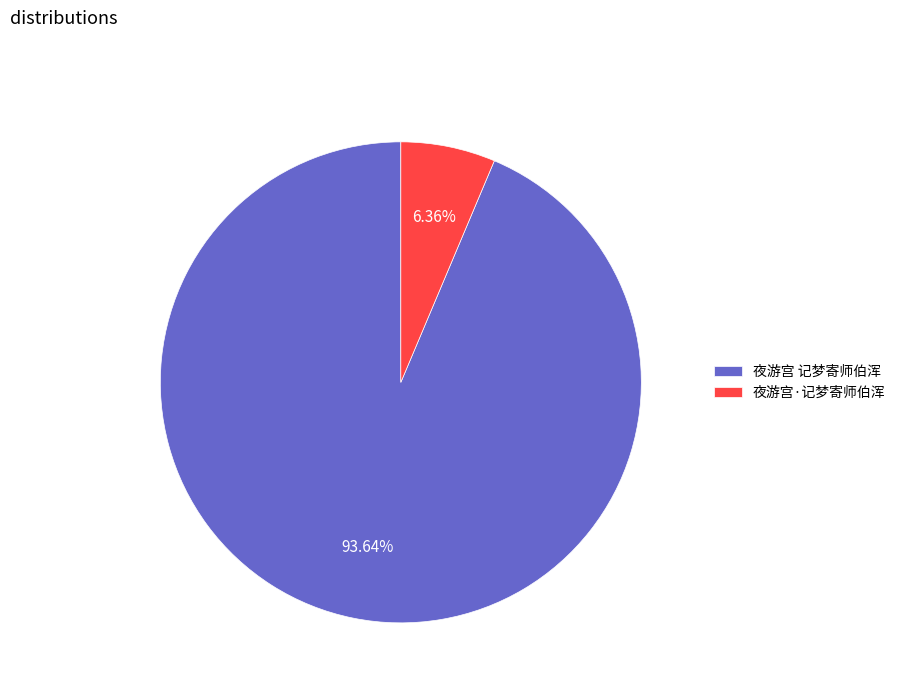

Count the number of slices in the pie.

2